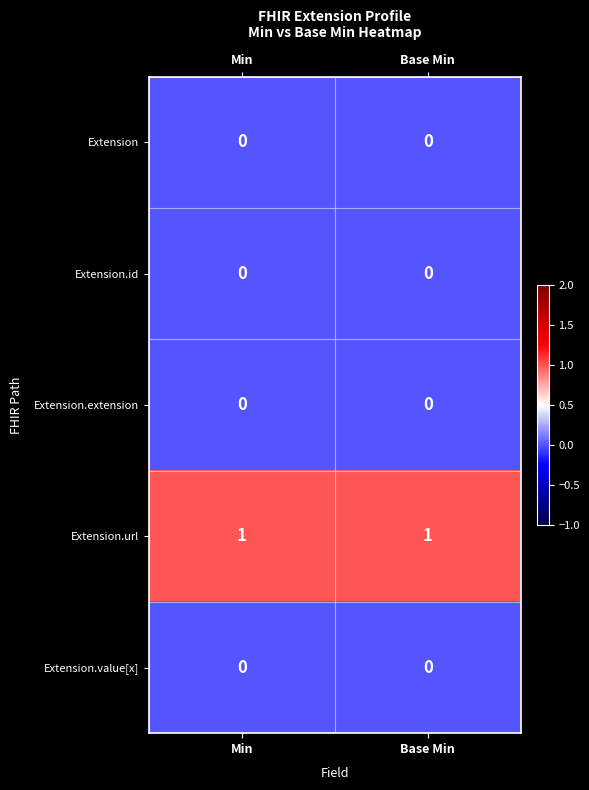

Which series has the largest total across all categories?

Extension.url